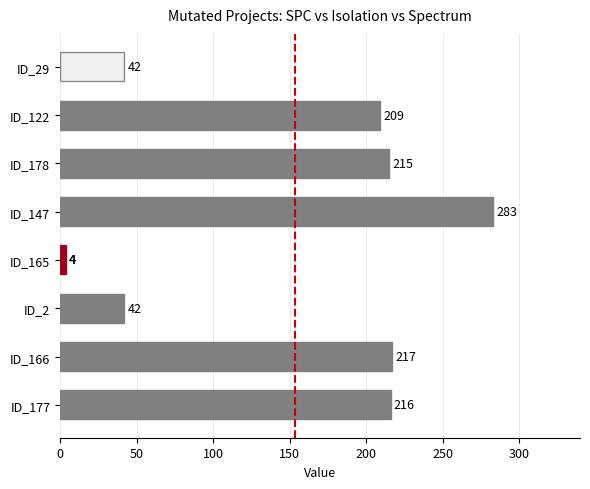

Reading top to bottom, transcribe all the data shown in this chart.

42	209	215	283	4	42	217	216